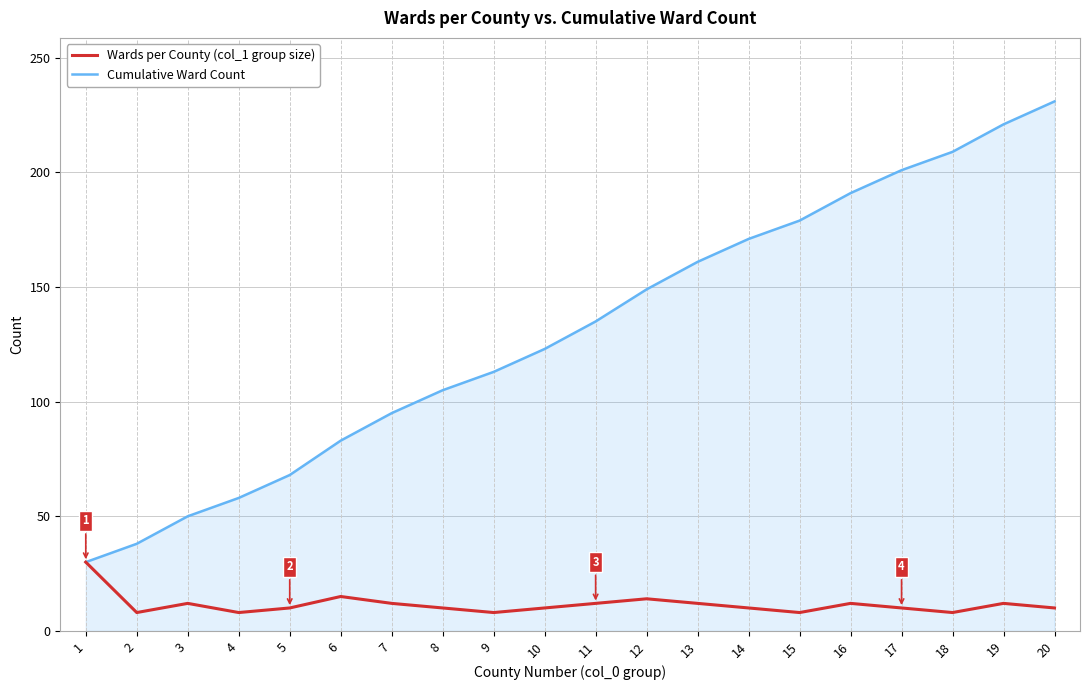

Rank the series by their average value, from highest to lowest.

Cumulative Ward Count, Wards per County (col_1 group size)